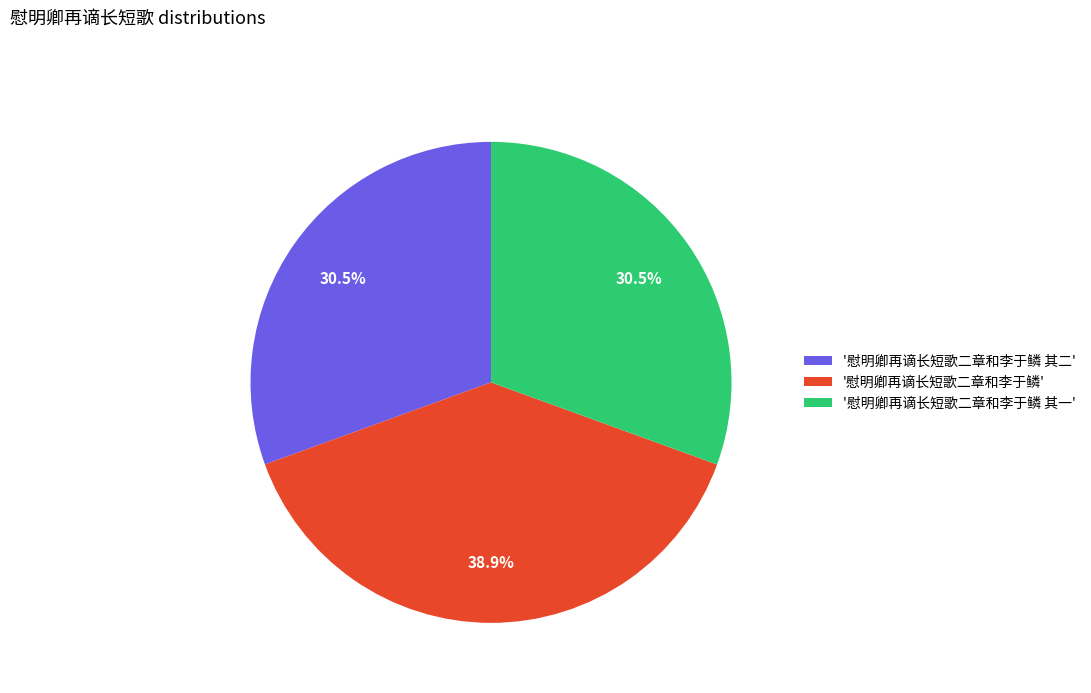

Does '慰明卿再谪长短歌二章和李于鳞 其二' account for over 50% of the chart?

No